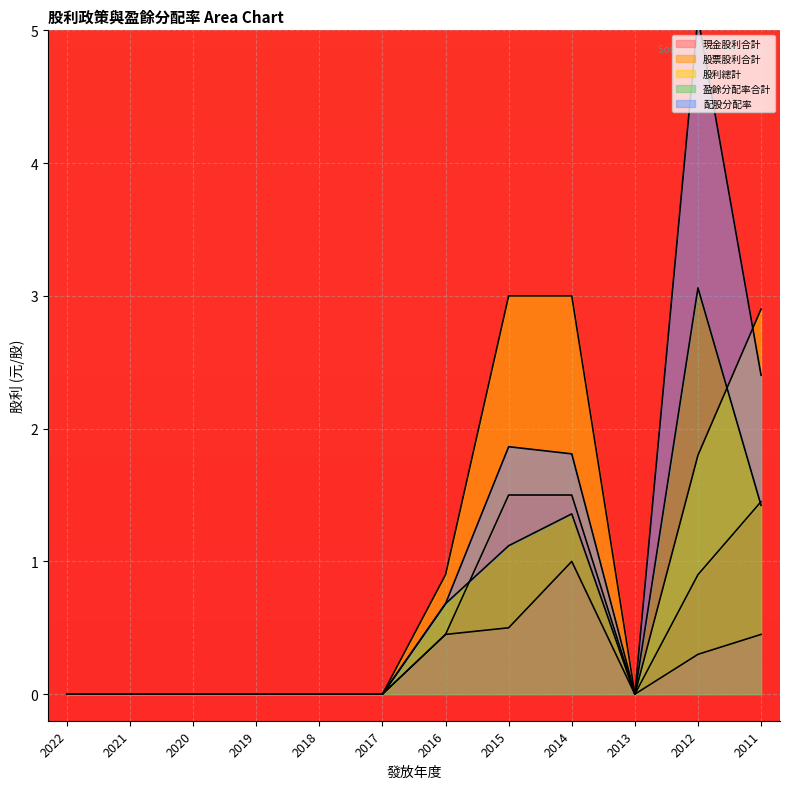

At which label does 盈餘分配率合計 reach its minimum?

2022